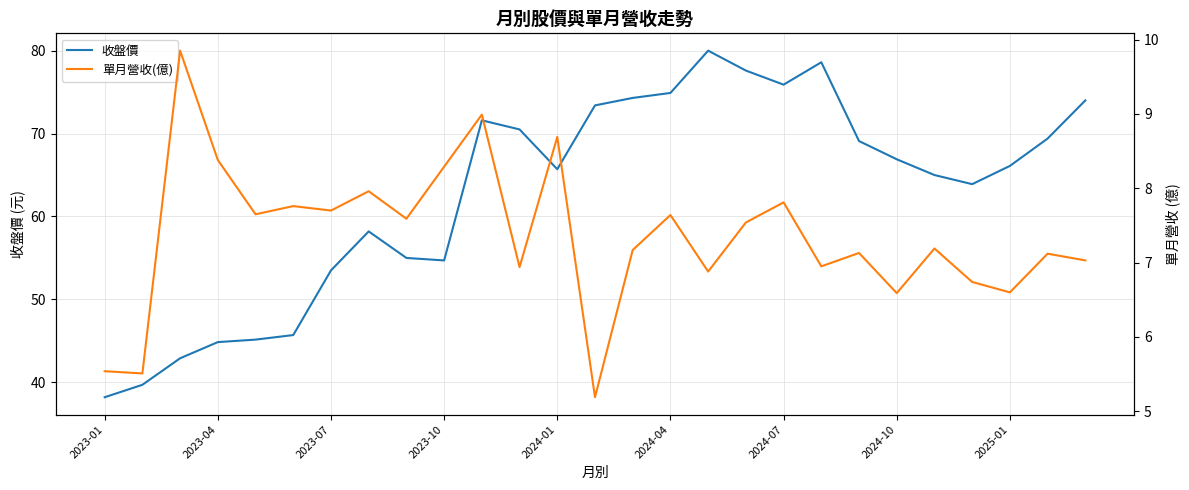

At which label does 收盤價 reach its minimum?

2023-01